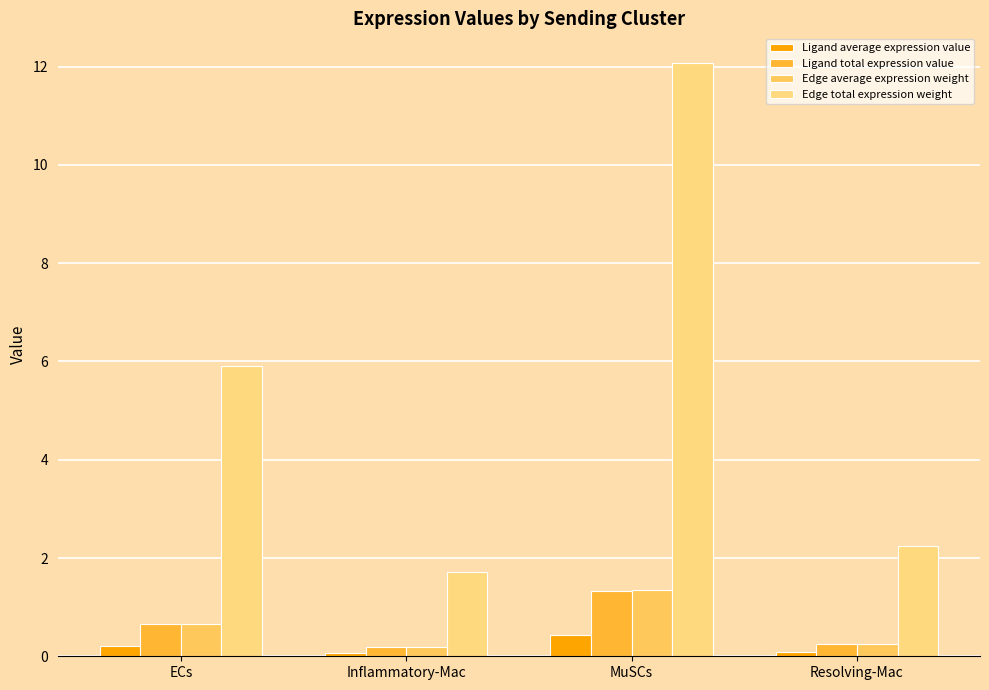

What is the label of the 2nd bar from the right?

MuSCs